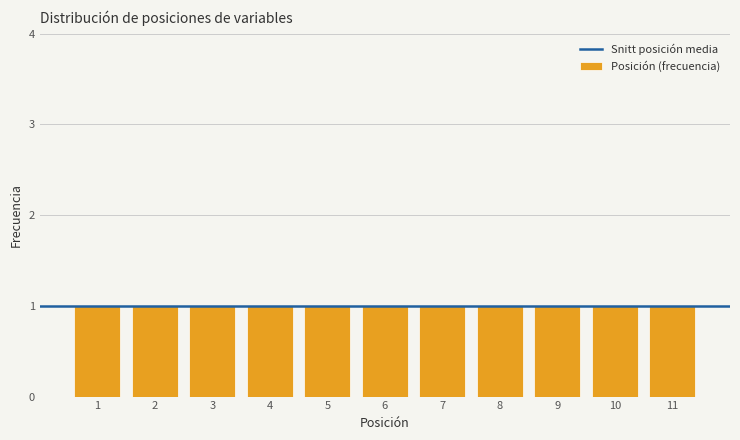

How tall is the bar that spans 6.5 to 7.5 on the x-axis? The values are not printed on the chart, so give them approximately, as read against the axis.

1